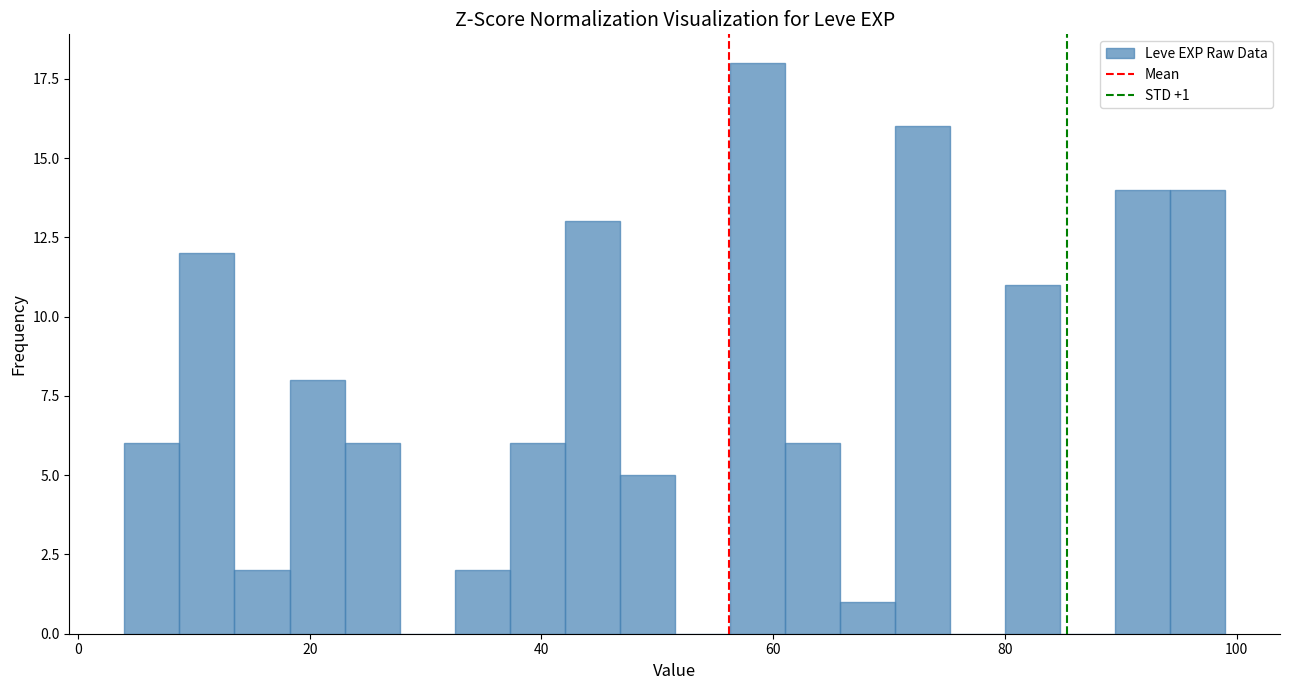

Read against the x-axis, roughly where is the centre of the tallest bar?

58